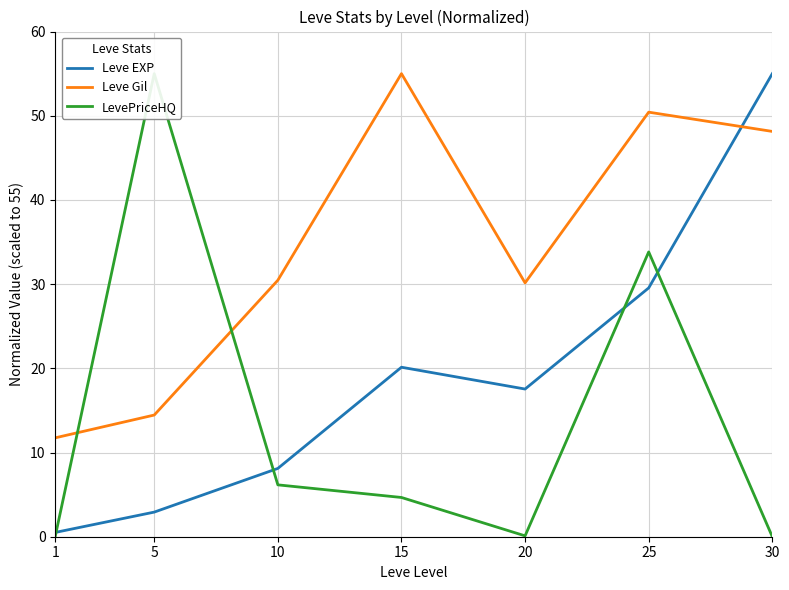

True or false: Leve Gil has more than 2 interior local peaks.

False